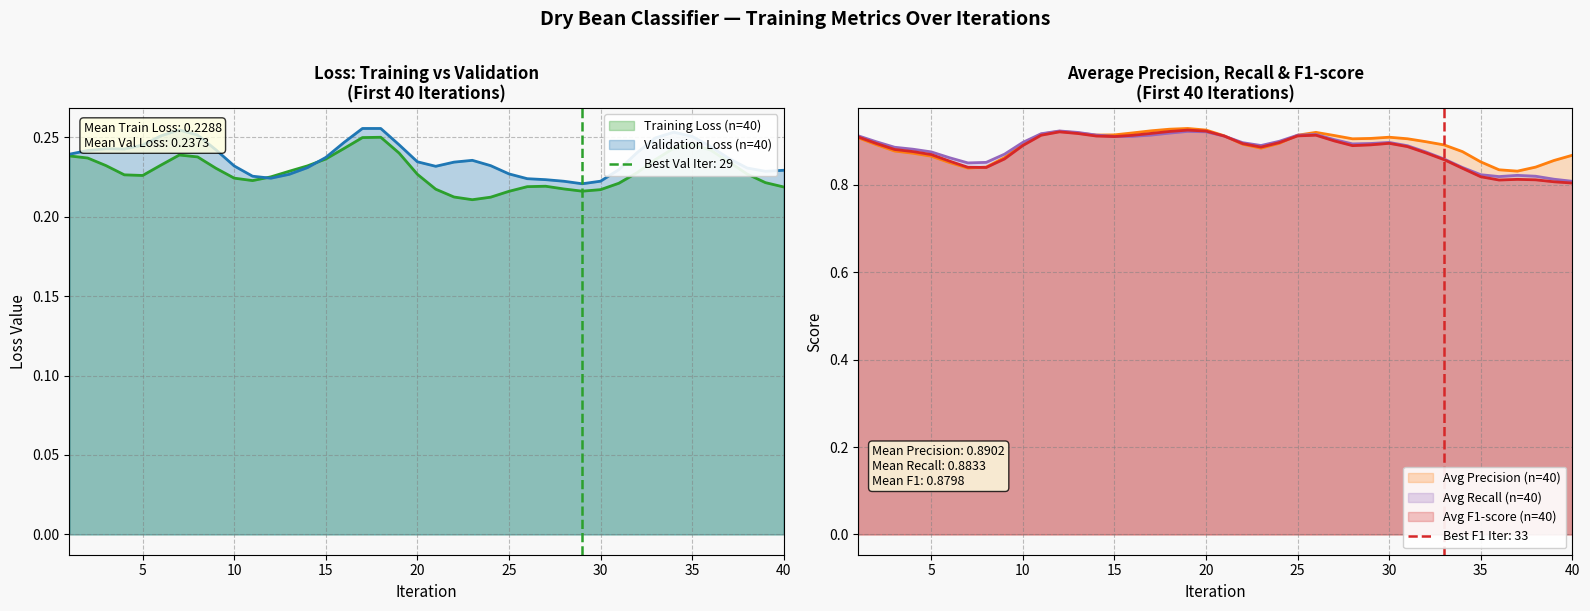

The value of Average F1-score at 8 is 1.1. True or false?

False